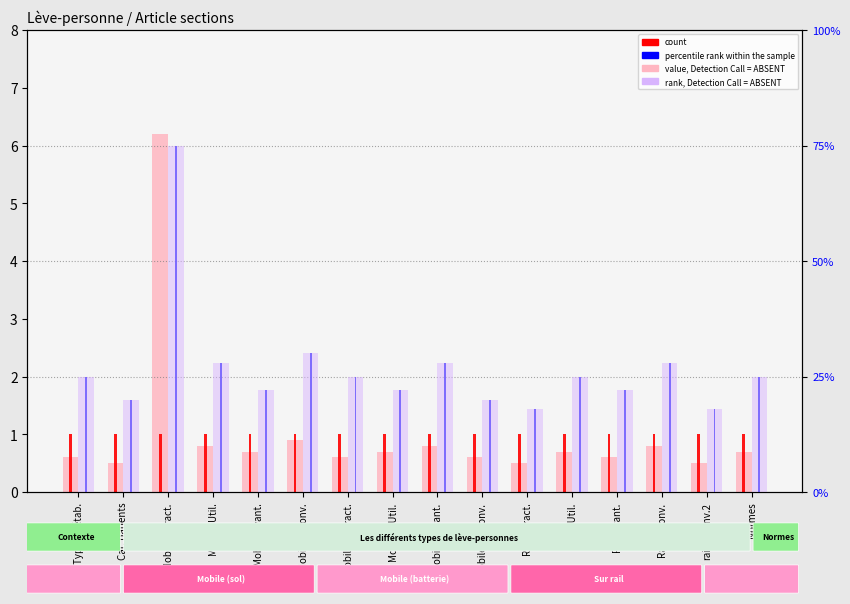

What is the total value across all series at Cat. patients?

41.5